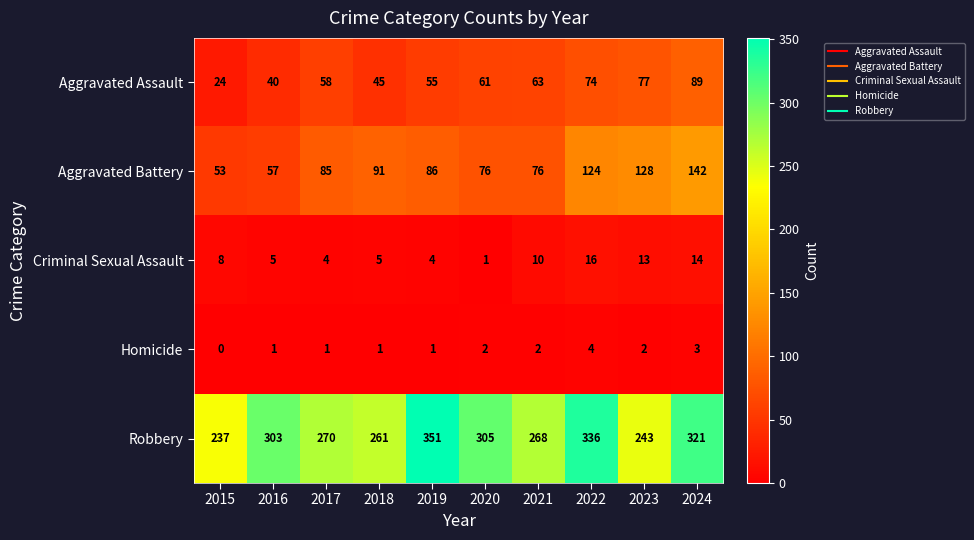

What is the difference between the second highest and second lowest values in the Aggravated Assault series?

37